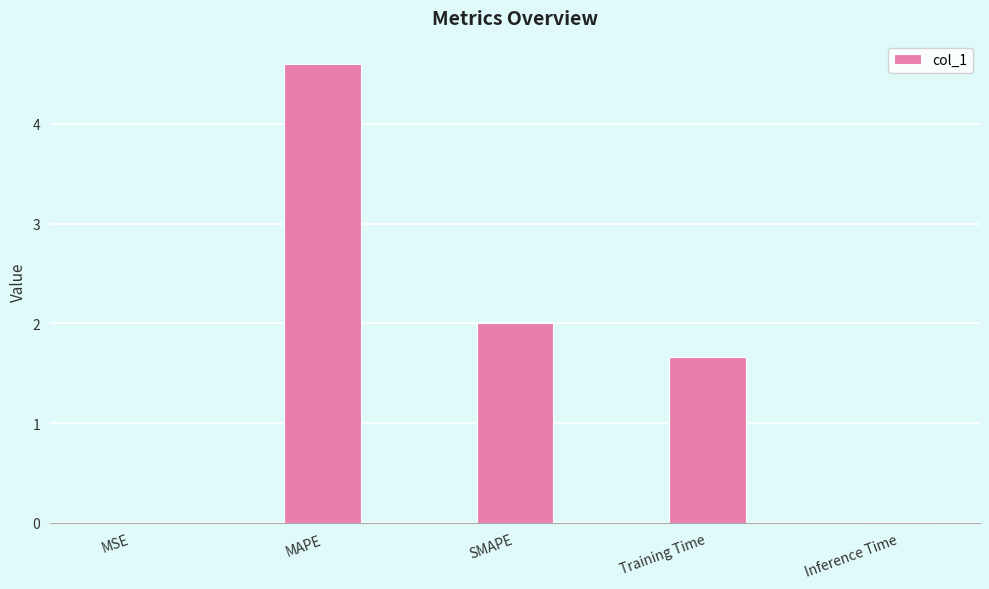

What is the sum of all values?

8.3